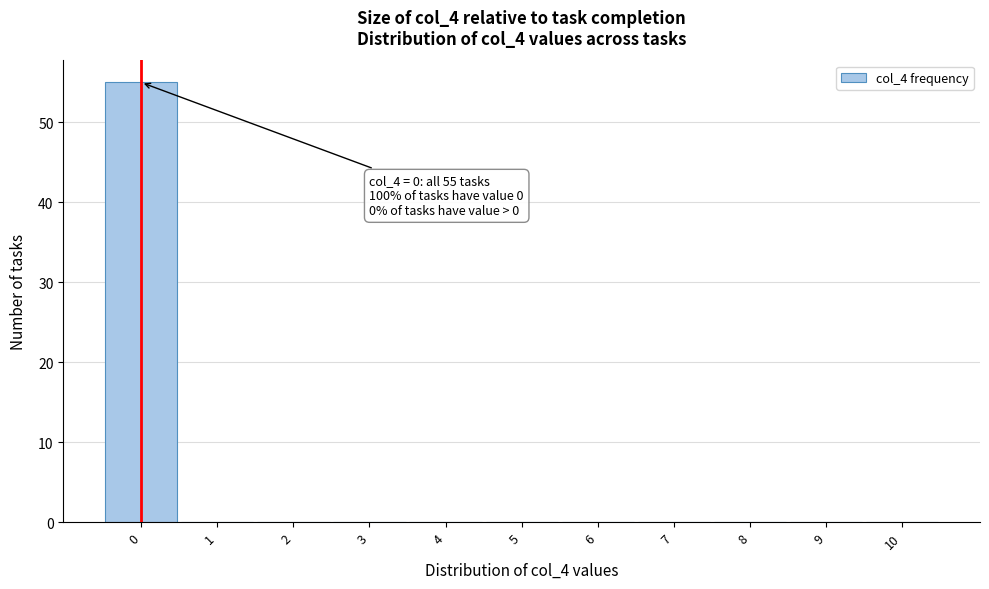

Over which range of the x-axis is the bar tallest?

-0.5 to 0.5